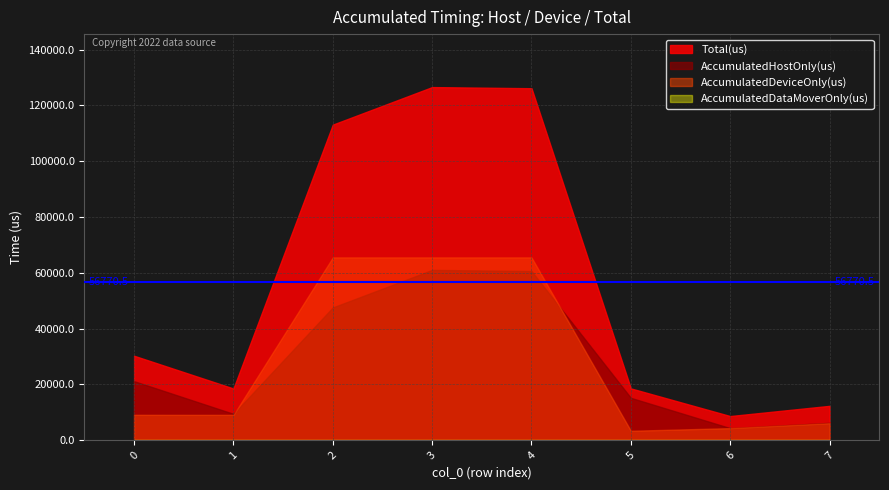

Does the chart have visible grid lines?

Yes